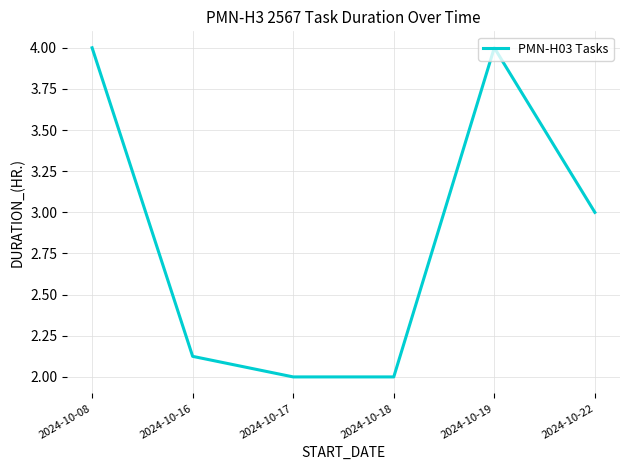

True or false: there are more than 1 points higher than both neighbors.

False